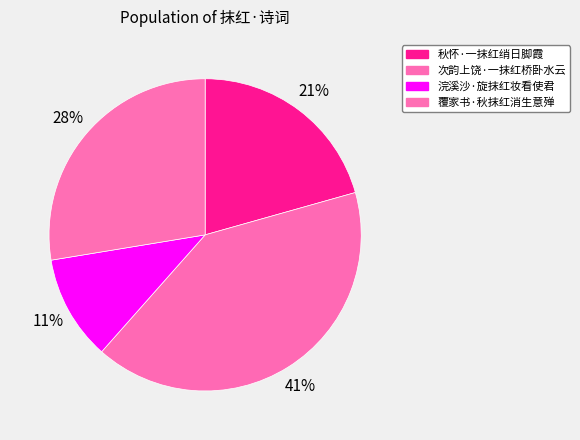

True or false: 次韵上饶·一抹红桥卧水云 accounts for 49% of the total.

False